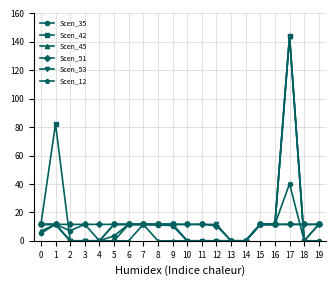

How many values in the Scen_12 series are below 11?

9